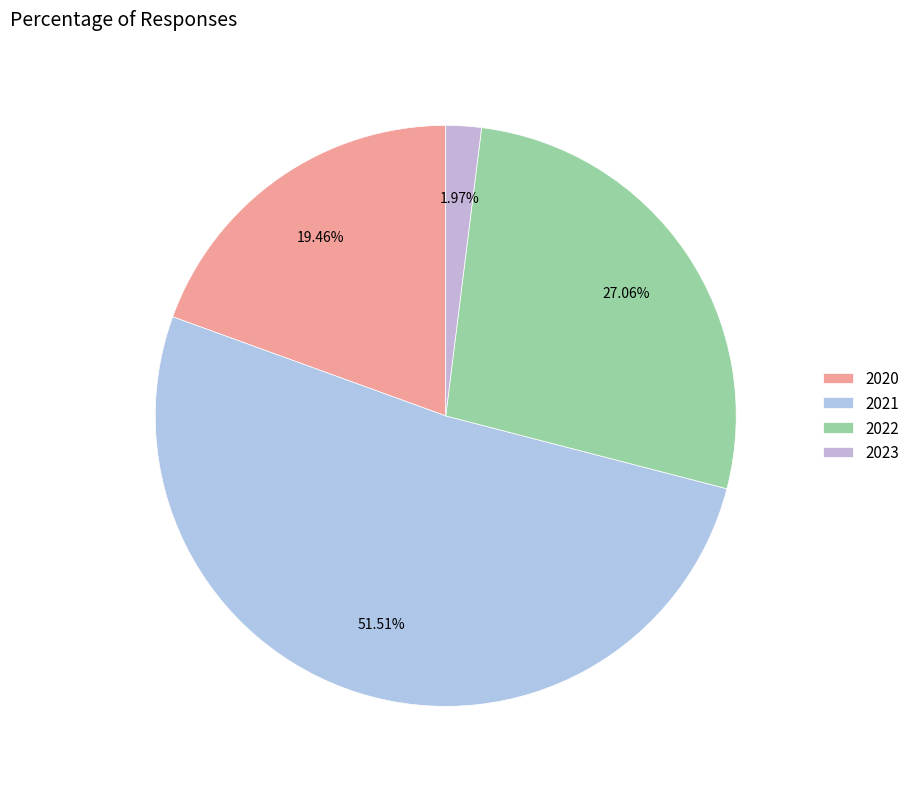

True or false: 2021 accounts for 52% of the total.

True